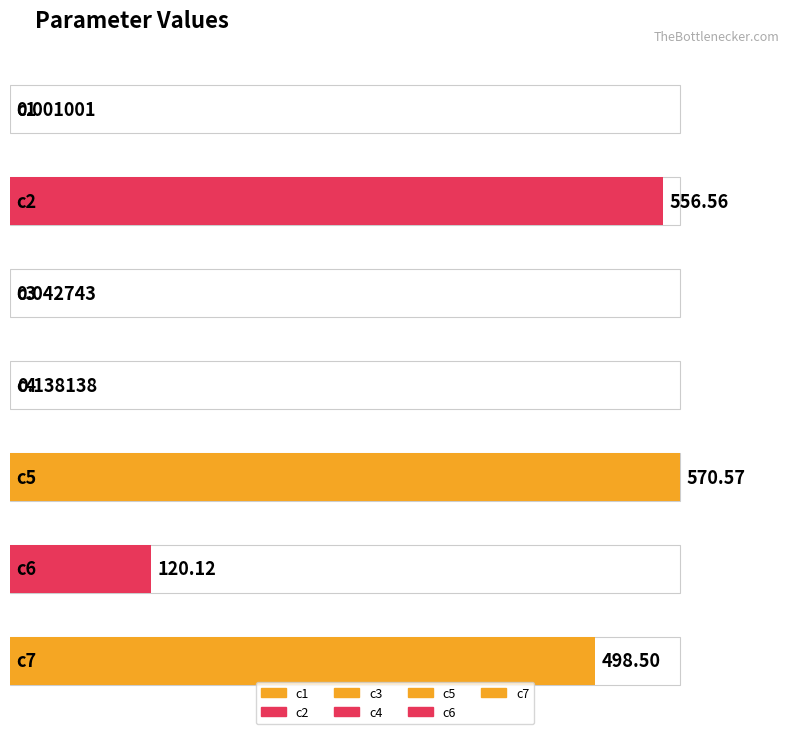

Reading left to right, extract all data points from this chart.

c1=0.0	c2=556.6	c3=0.0	c4=0.1	c5=570.6	c6=120.1	c7=498.5